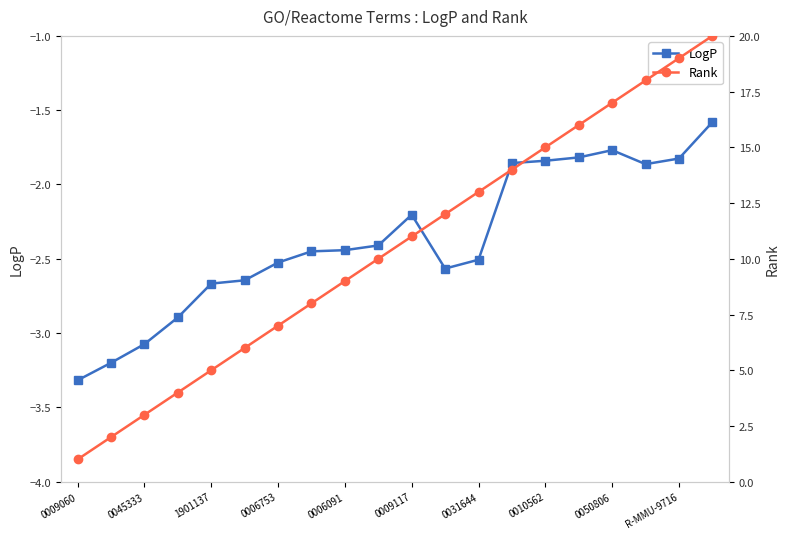

The value of LogP at 0006091 is -1.3. True or false?

False